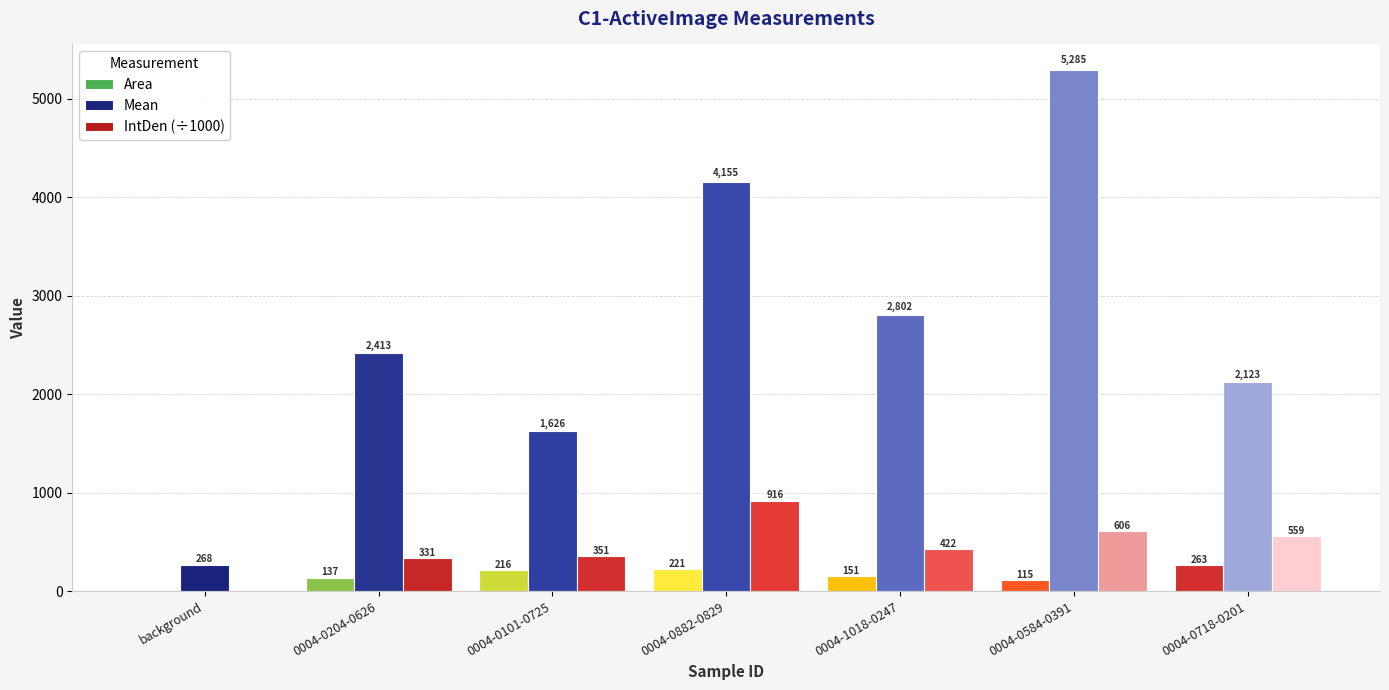

Rank the categories by IntDen (÷1000) value from highest to lowest.

0004-0882-0829, 0004-0584-0391, 0004-0718-0201, 0004-1018-0247, 0004-0101-0725, 0004-0204-0626, background